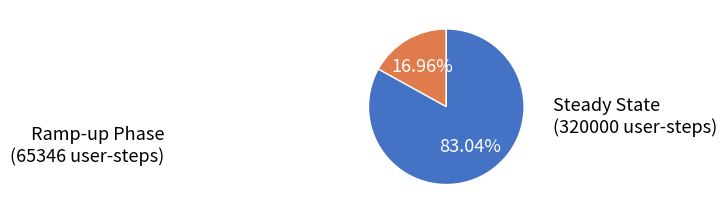

To the nearest percent, what is the difference between the largest and smallest slice percentages?

66%